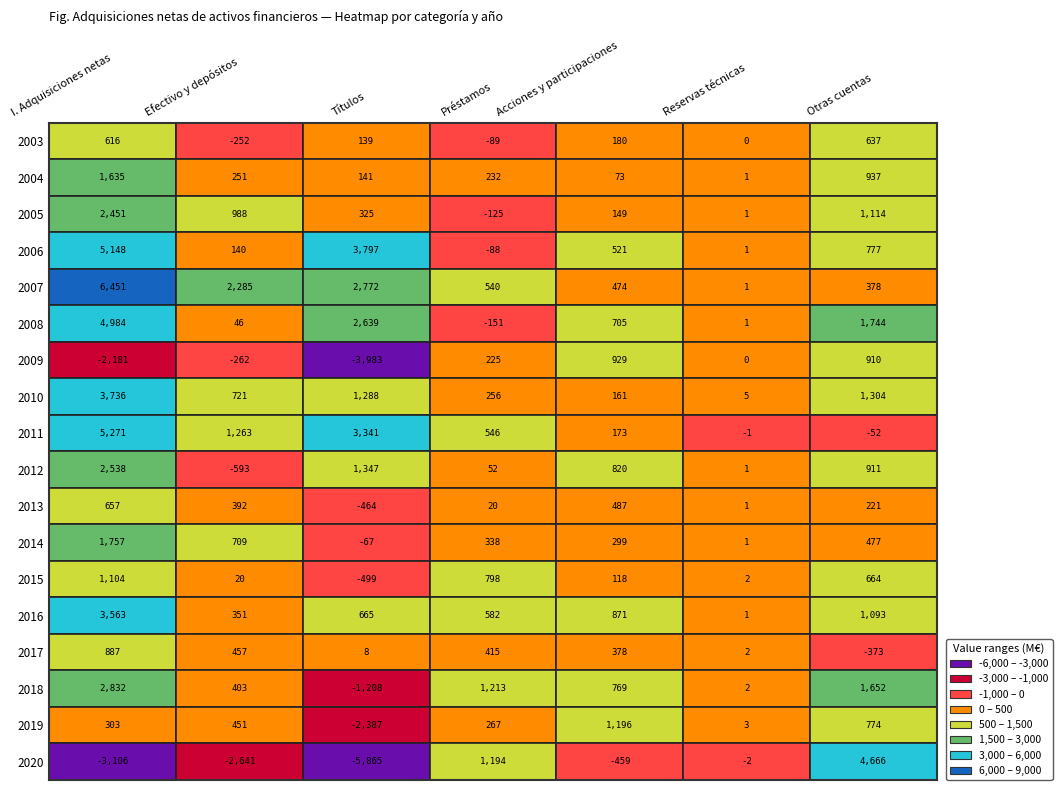

What is the minimum value shown in the chart?

-5865